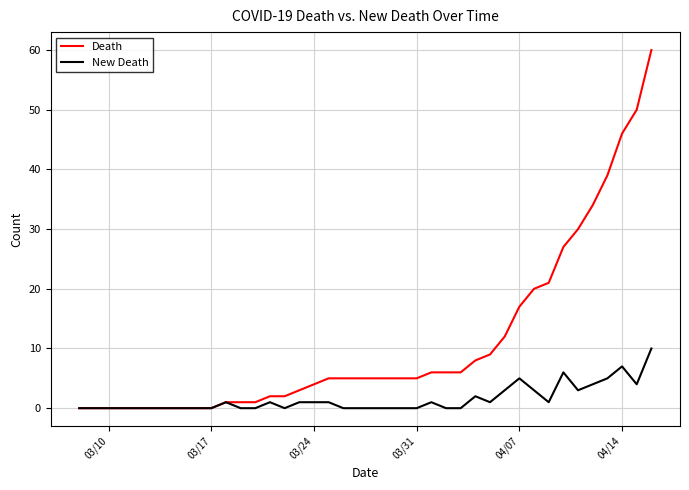

True or false: New Death has more than 2 interior local peaks.

True